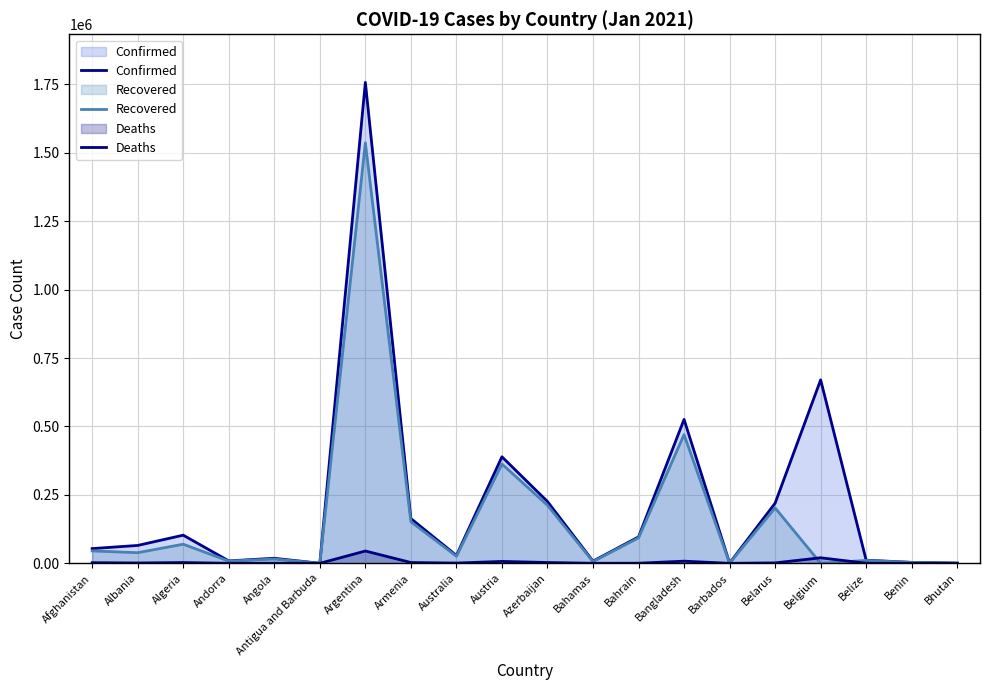

Which series has the widest spread of values?

Confirmed